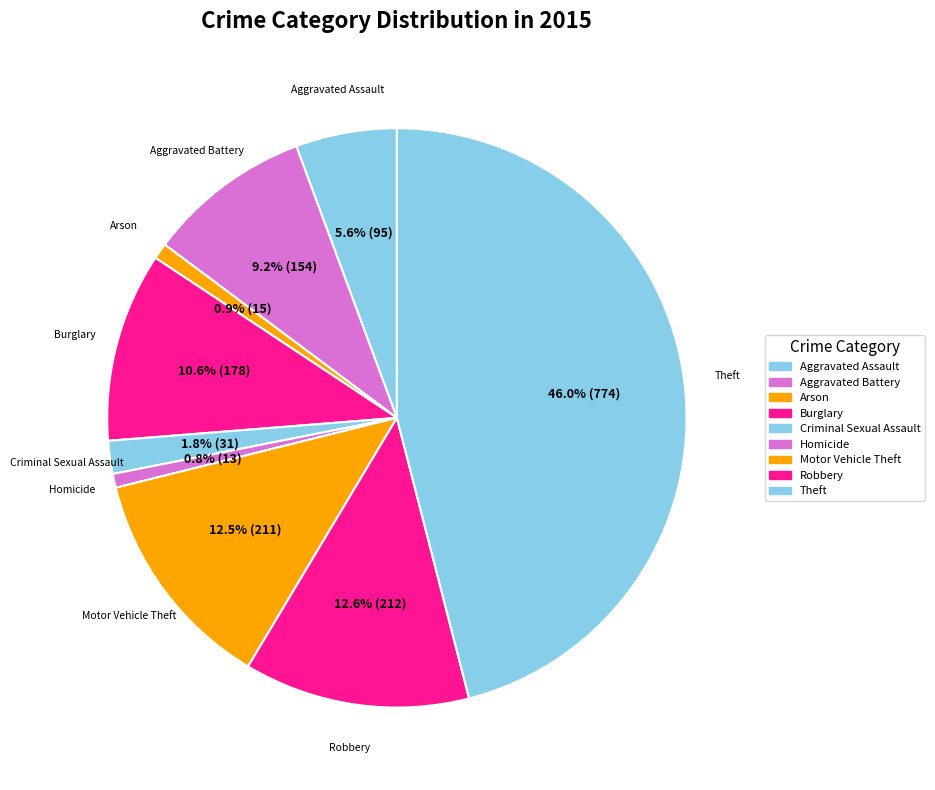

How many slices are in this pie chart?

9